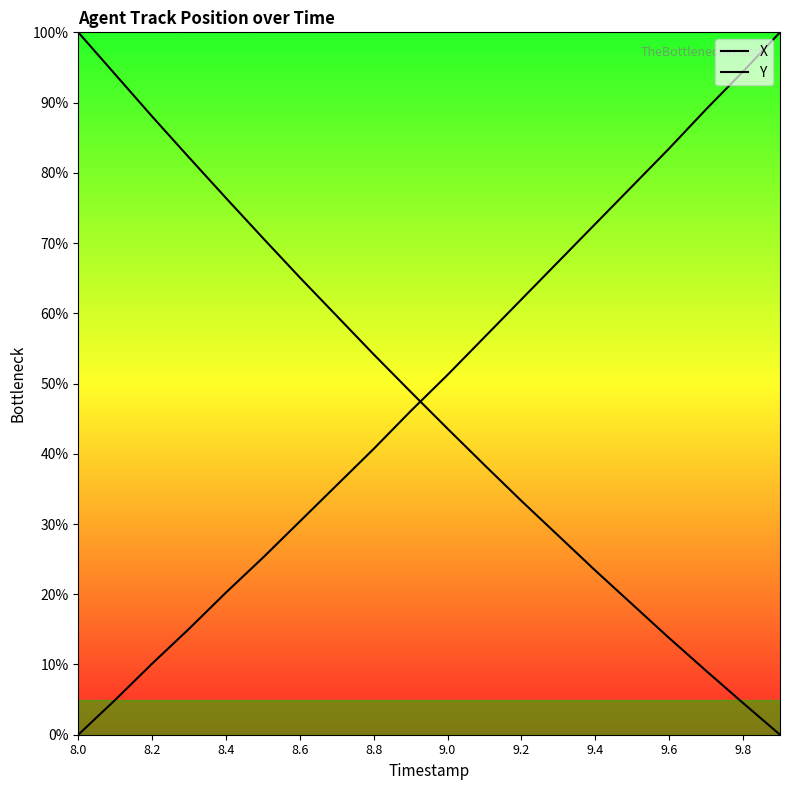

How many values in the Y series are below 48?

10